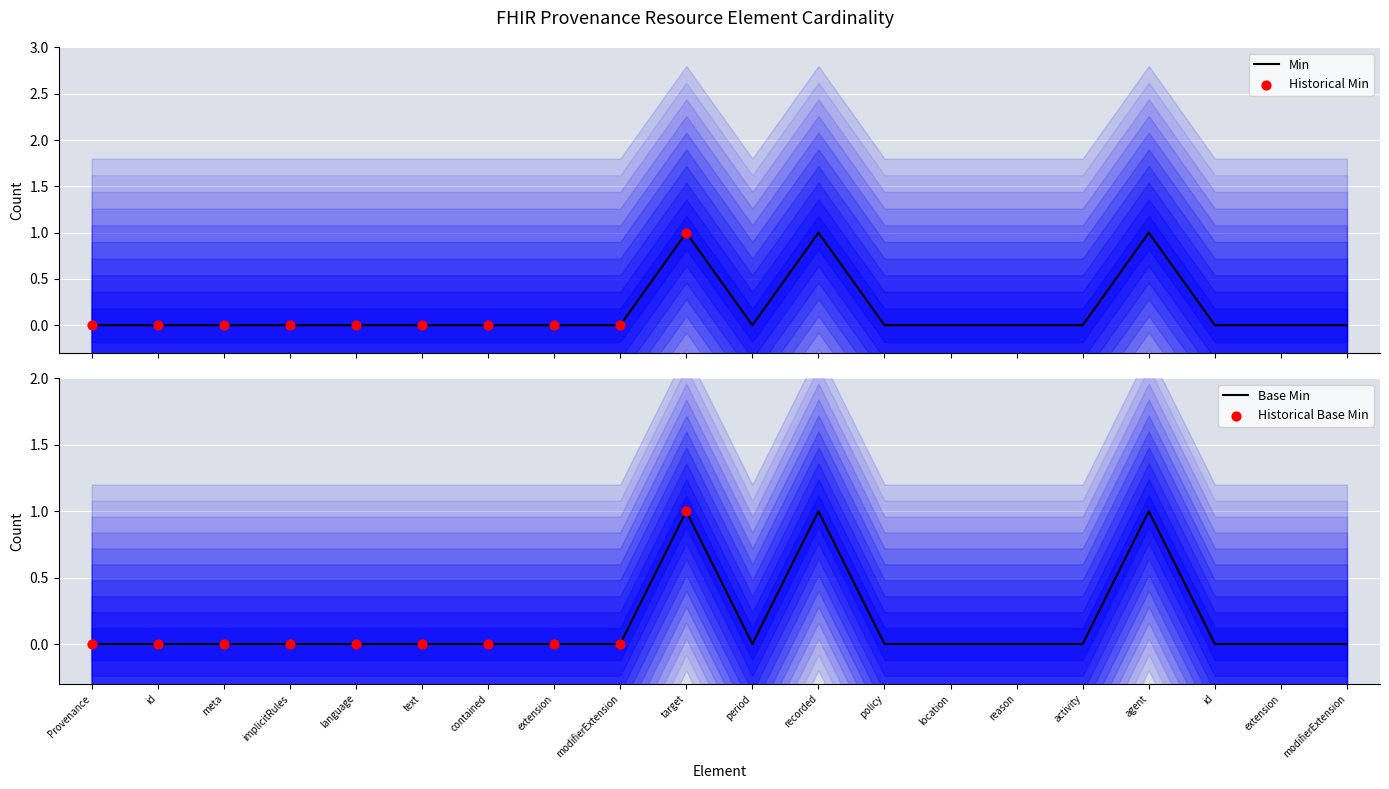

At which category is the sum across all series the highest?

target